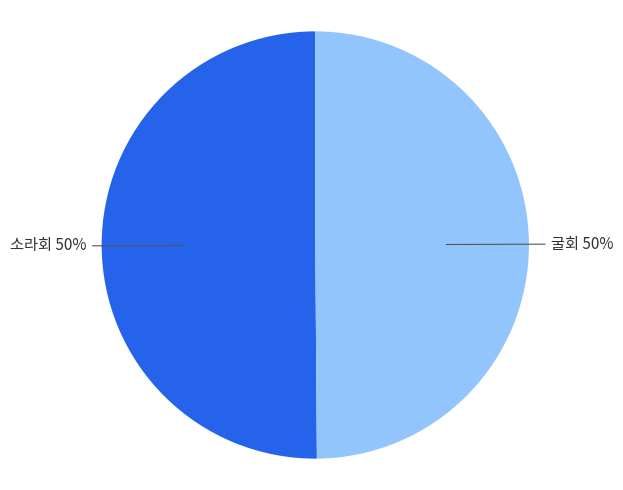

To the nearest percent, what portion does Row 1 (굴회) represent?

50%